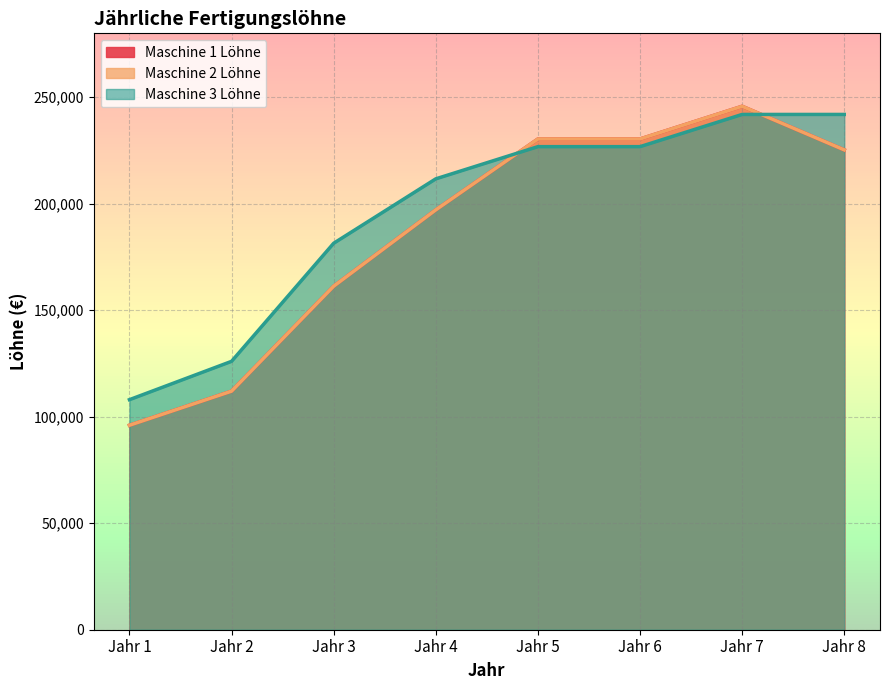

Does the chart display data point markers on the line(s)?

No